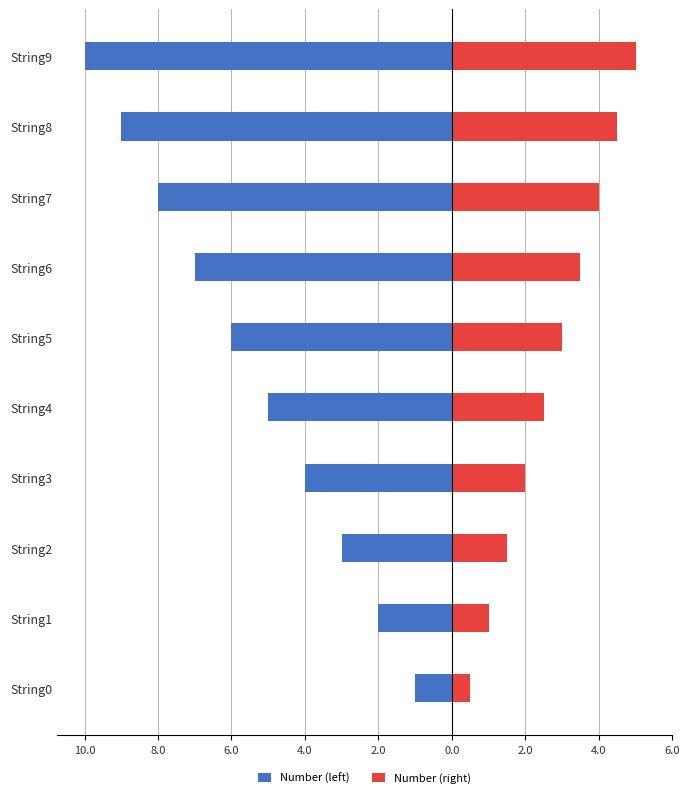

What is the lowest value of the Number (right) series?

0.5